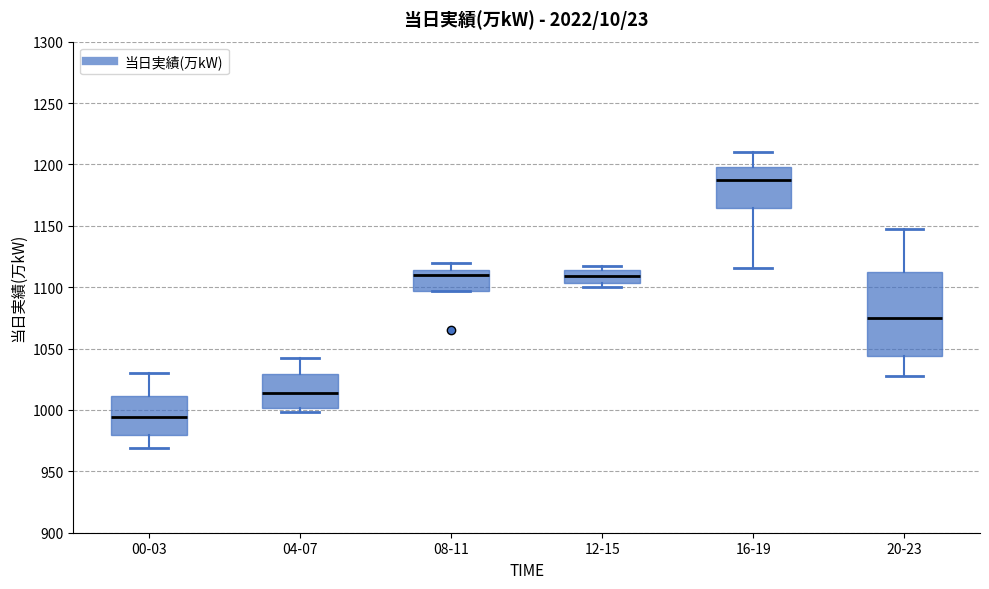

Which box's median line is the highest?

16-19